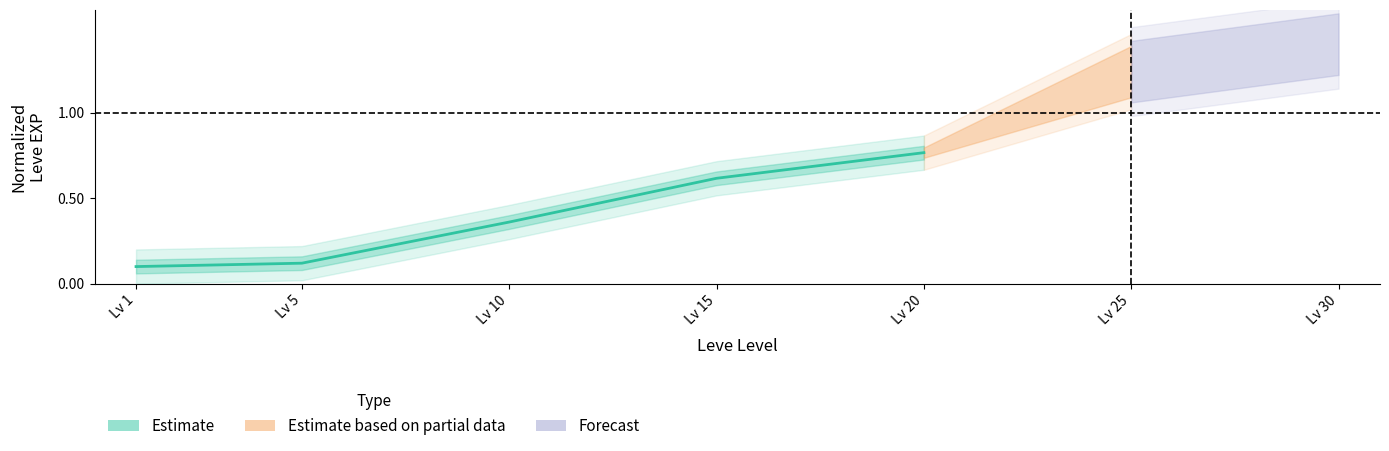

Where is the data nearest to the value 0?

Lv 1